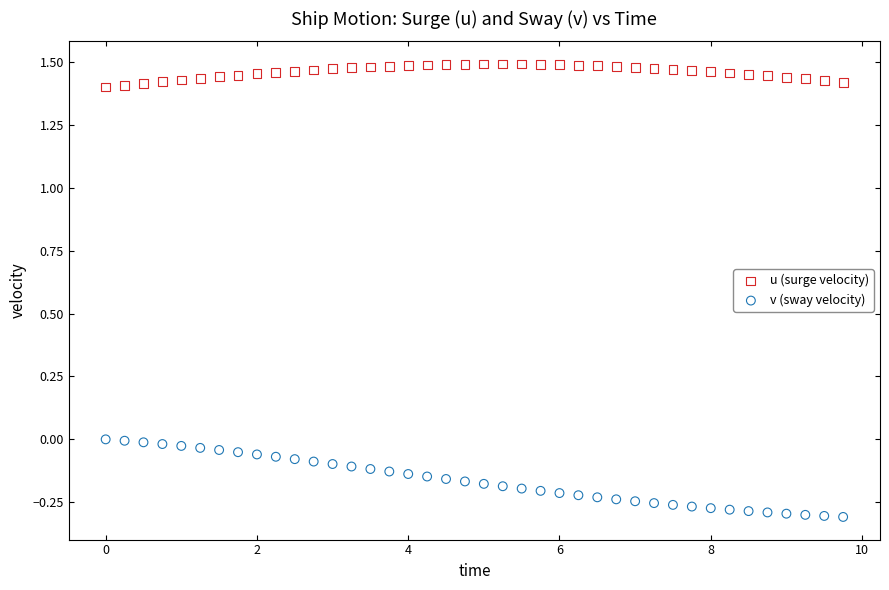

Across all data points, what is the range of X values (max minus min)?

9.8